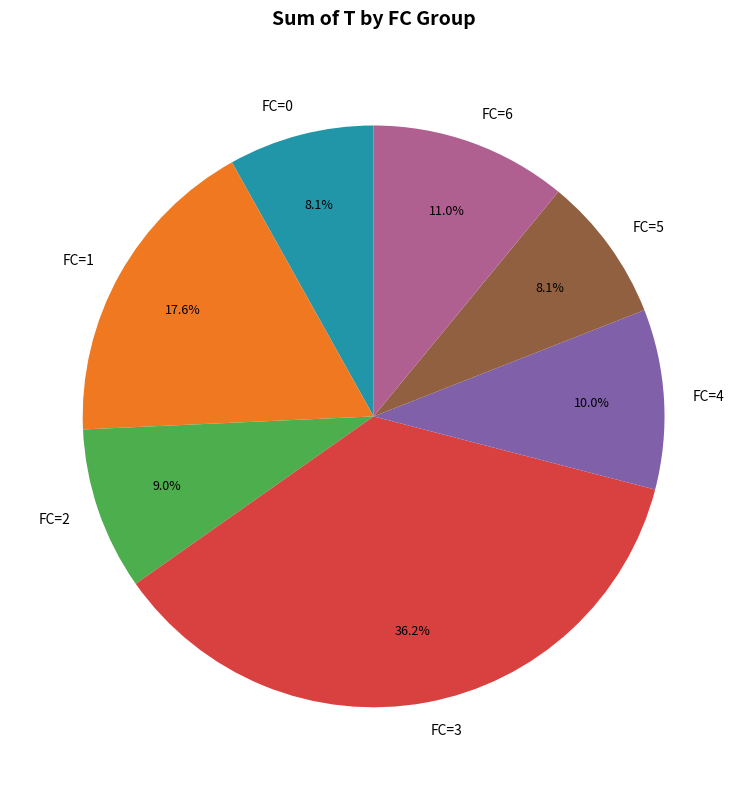

To the nearest percent, what is the average slice percentage?

14%